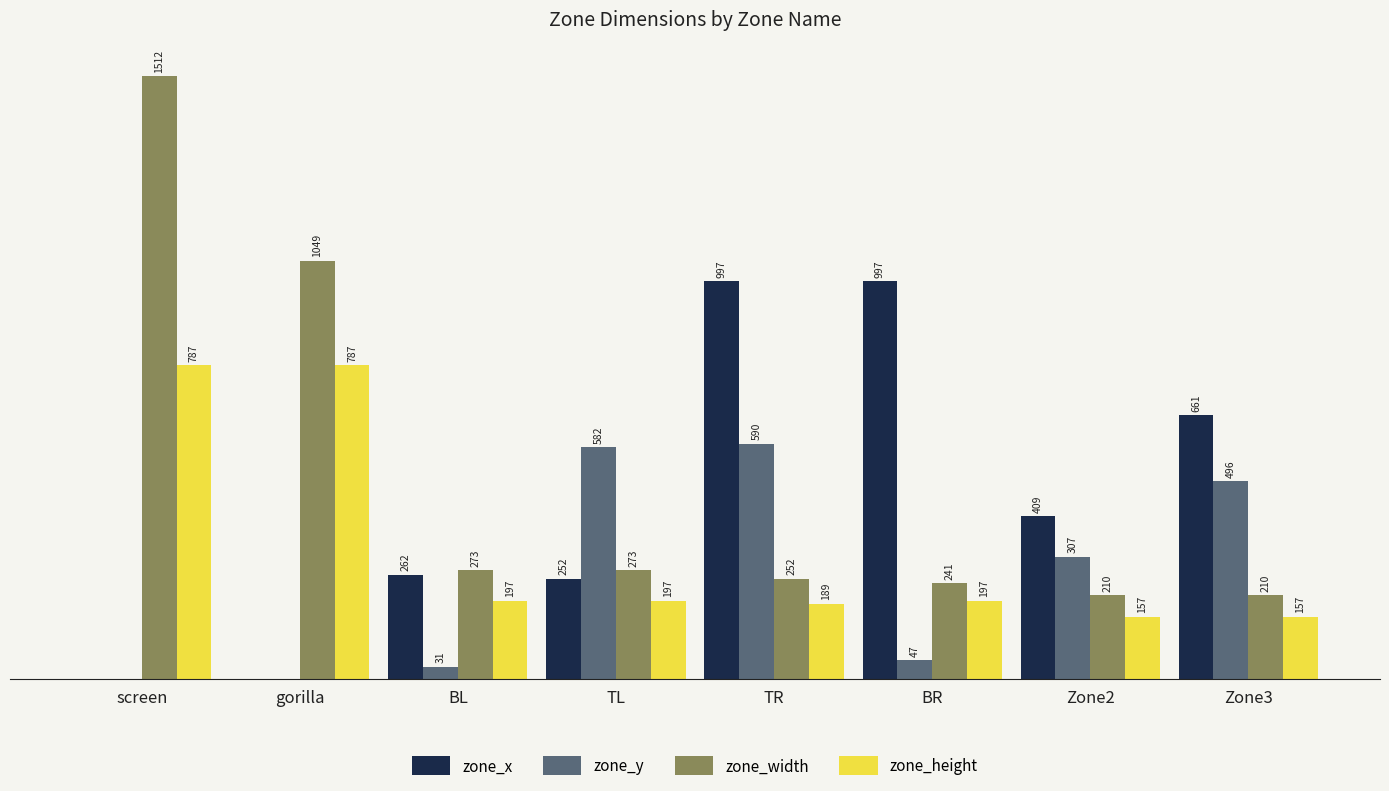

Where does the zone_y series first go above 307?

TL